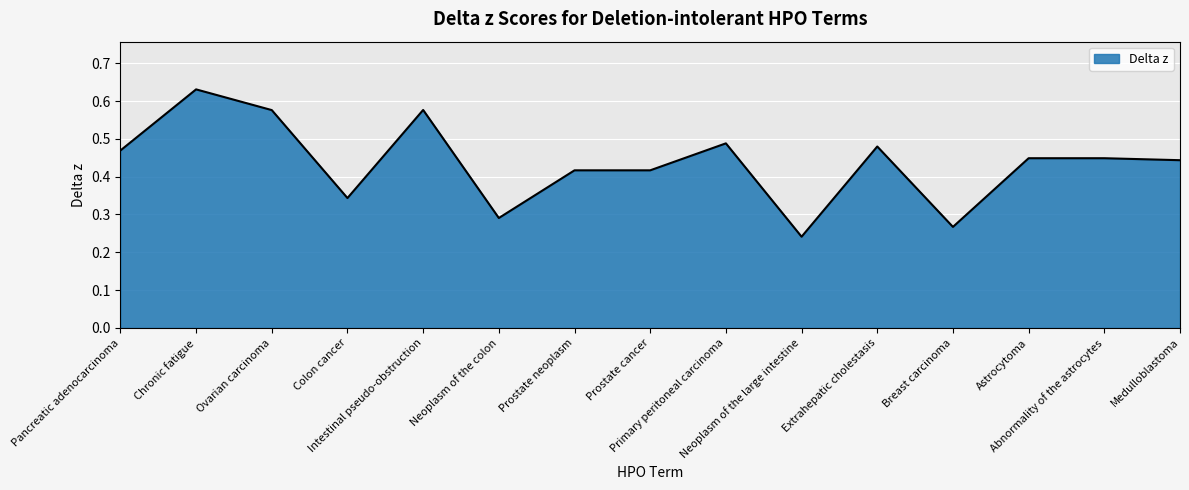

True or false: there are more than 1 points higher than both neighbors.

True